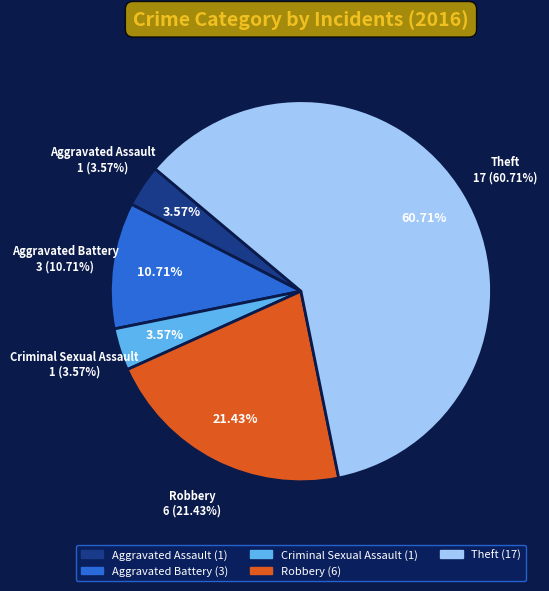

To the nearest percent, what is the average slice percentage?

20%